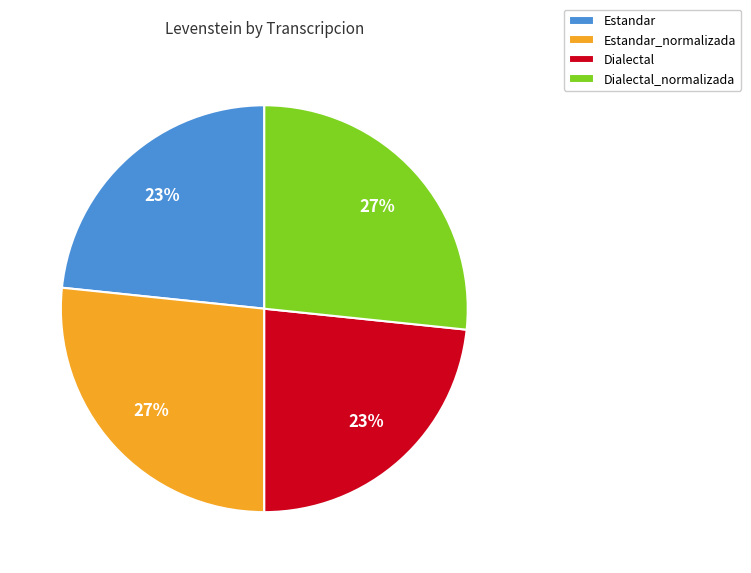

To the nearest percent, what is the average slice percentage?

25%